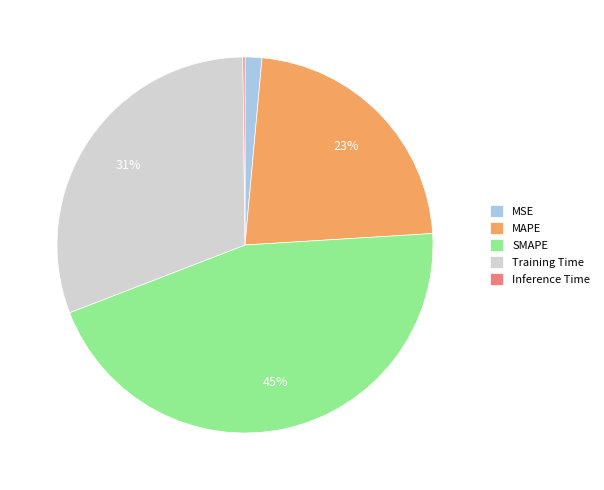

Combined, do MSE and SMAPE account for over 50%?

No